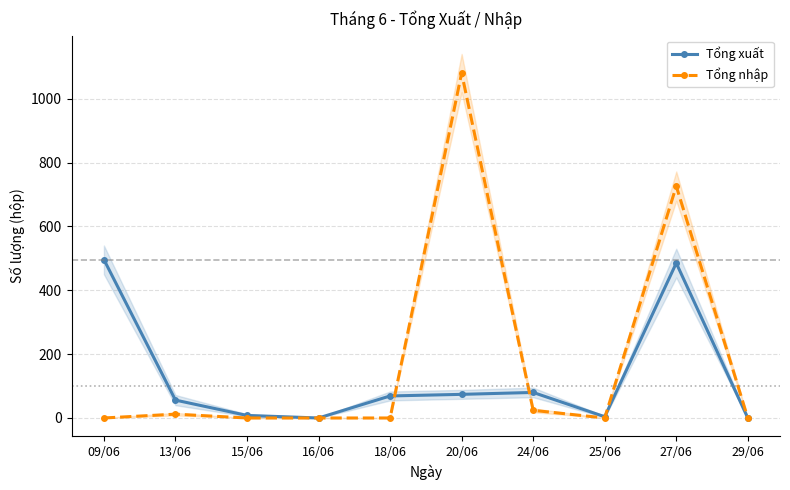

What is the greatest value displayed?

1080